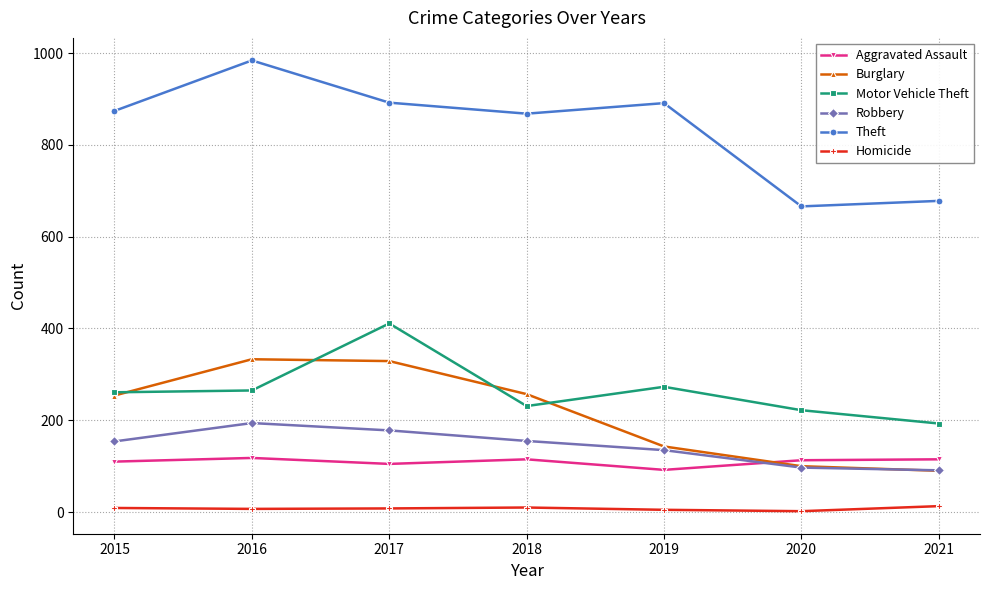

Read the Theft value at 2019, to the nearest 50.

900